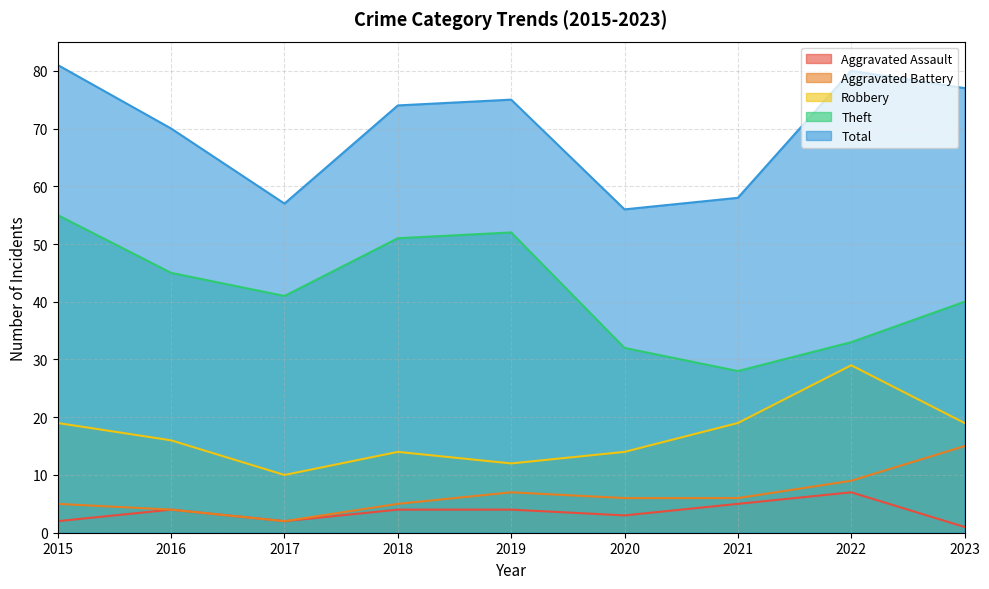

True or false: Aggravated Assault and Aggravated Battery intersect in this chart.

False